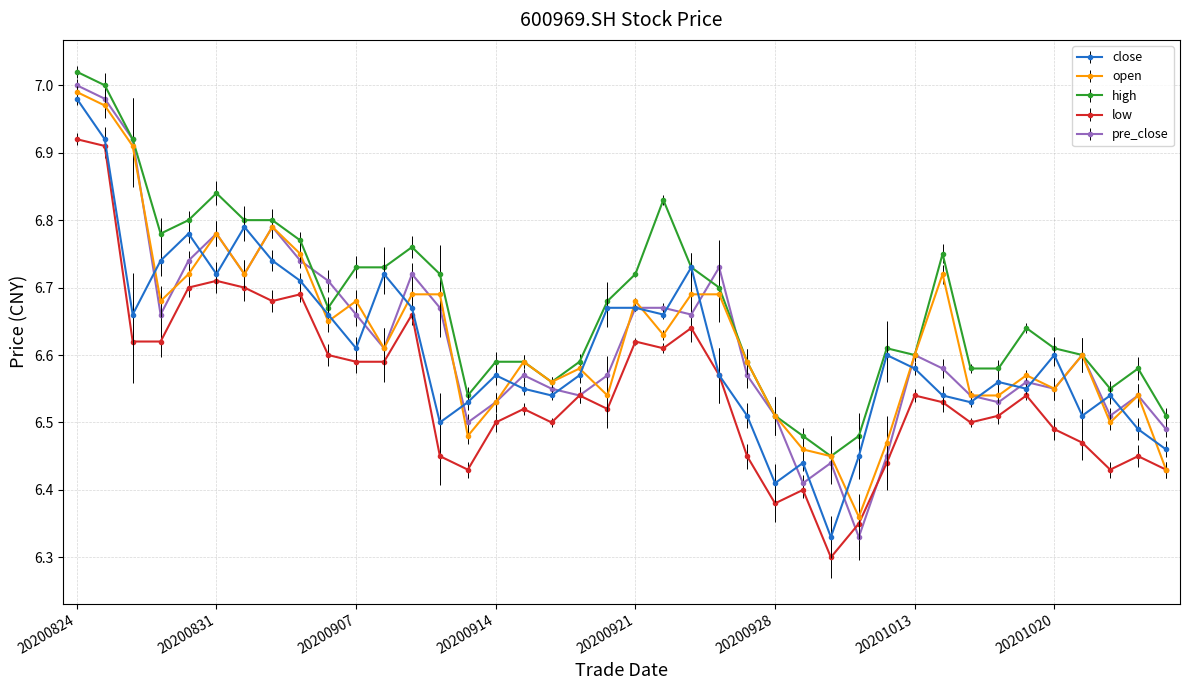

What is the difference between the maximum and minimum values in the high series?

0.6